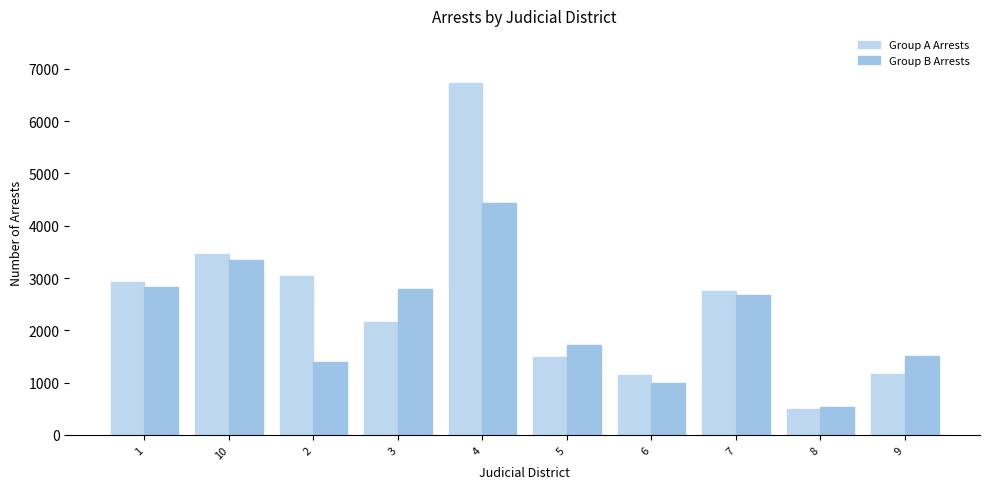

Count the number of data series in this chart.

2